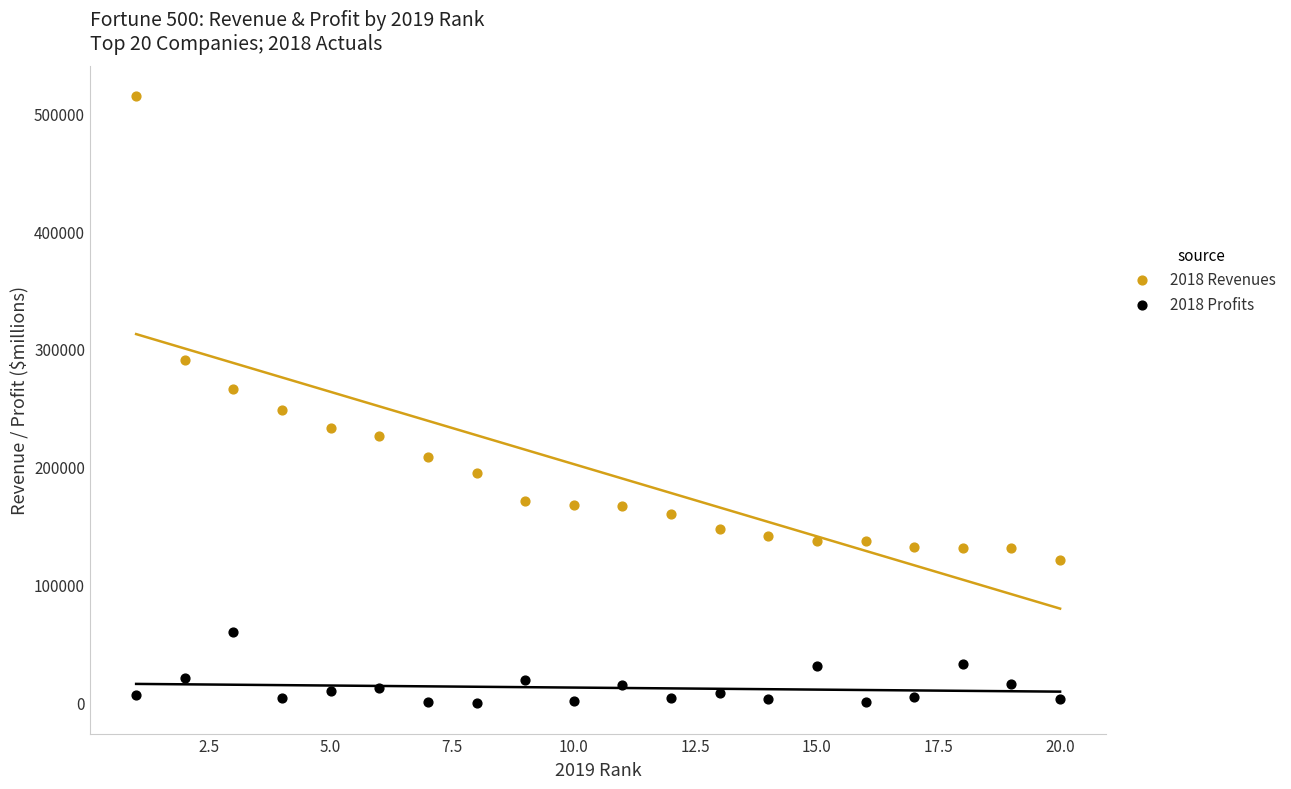

Which series reaches the maximum Y coordinate?

2018 Revenues